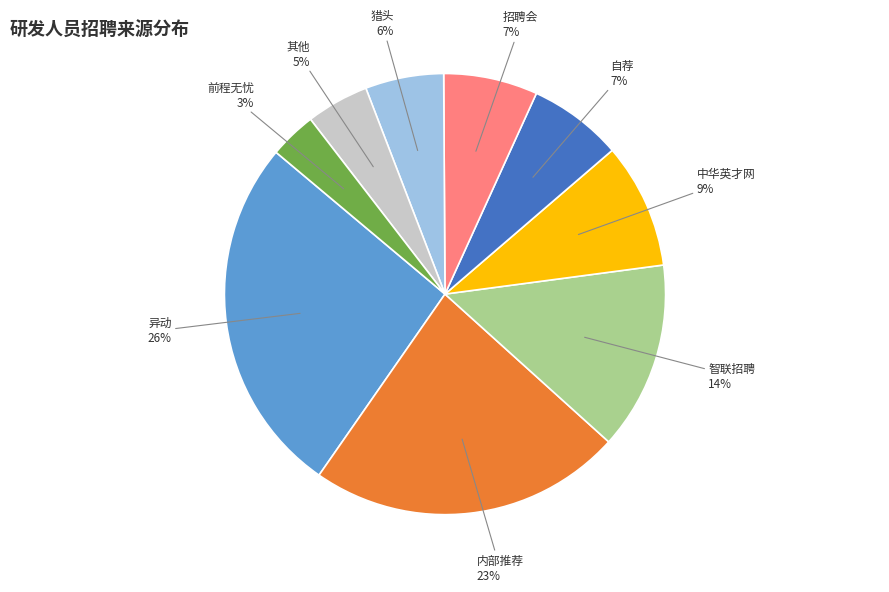

Which has a higher value, 自荐 or 智联招聘?

智联招聘